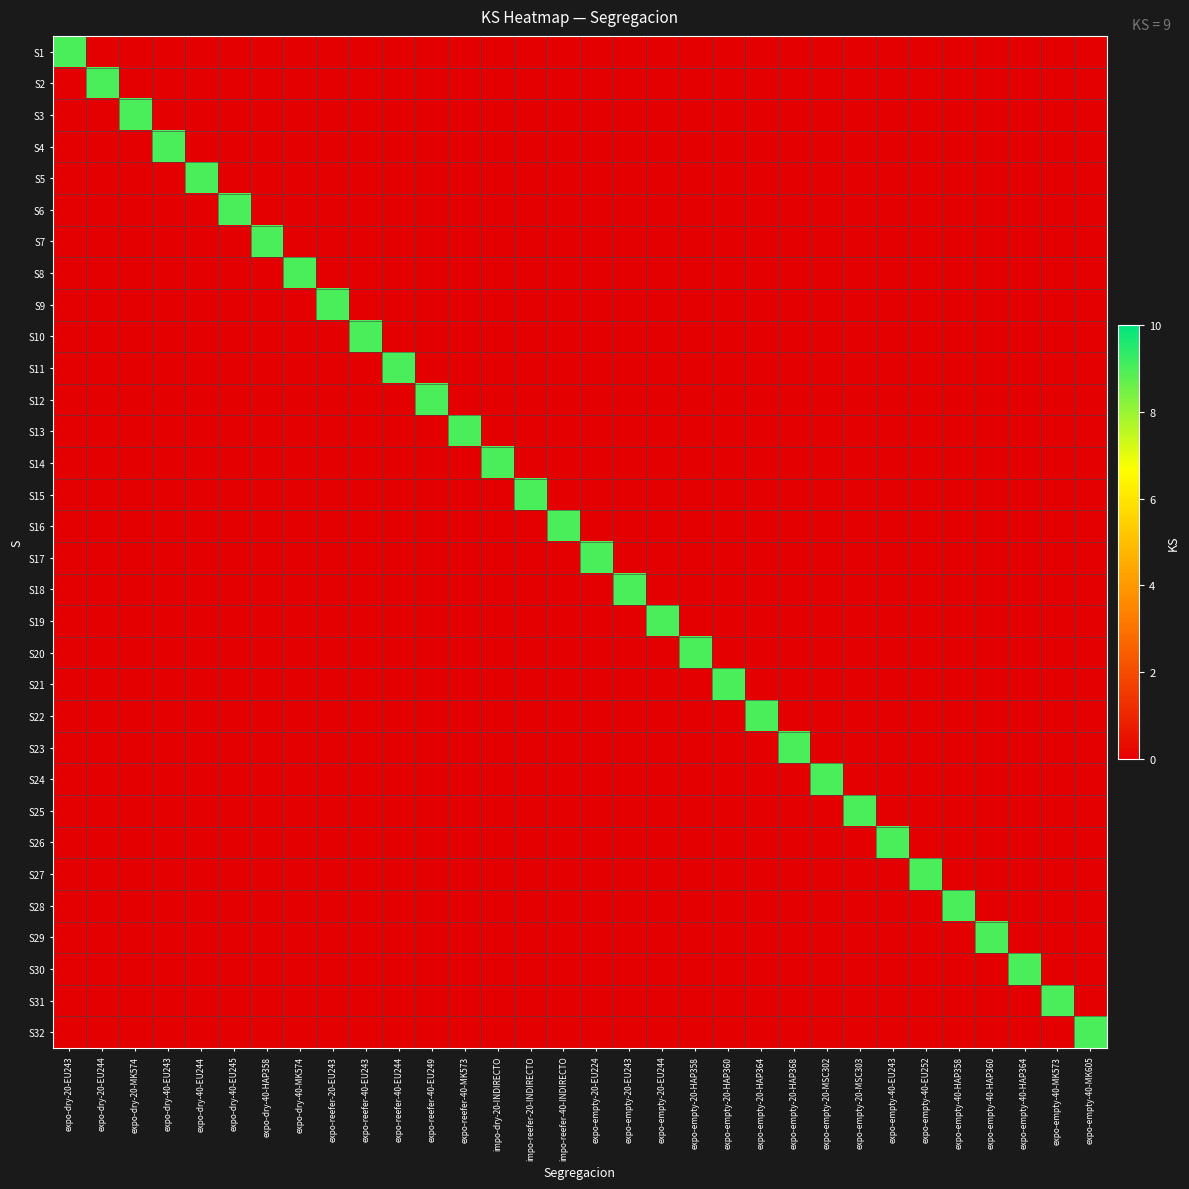

Reading left to right, extract all data points from this chart.

S1: expo-dry-20-EU243=9	expo-dry-20-EU244=0	expo-dry-20-MK574=0	expo-dry-40-EU243=0	expo-dry-40-EU244=0	expo-dry-40-EU245=0	expo-dry-40-HAP358=0	expo-dry-40-MK574=0	expo-reefer-20-EU243=0	expo-reefer-40-EU243=0	expo-reefer-40-EU244=0	expo-reefer-40-EU249=0	expo-reefer-40-MK573=0	impo-dry-20-INDIRECTO=0	impo-reefer-20-INDIRECTO=0	impo-reefer-40-INDIRECTO=0	expo-empty-20-EU224=0	expo-empty-20-EU243=0	expo-empty-20-EU244=0	expo-empty-20-HAP358=0	expo-empty-20-HAP360=0	expo-empty-20-HAP364=0	expo-empty-20-HAP368=0	expo-empty-20-MSC302=0	expo-empty-20-MSC303=0	expo-empty-40-EU243=0	expo-empty-40-EU252=0	expo-empty-40-HAP358=0	expo-empty-40-HAP360=0	expo-empty-40-HAP364=0	expo-empty-40-MK573=0	expo-empty-40-MK605=0
S2: expo-dry-20-EU243=0	expo-dry-20-EU244=9	expo-dry-20-MK574=0	expo-dry-40-EU243=0	expo-dry-40-EU244=0	expo-dry-40-EU245=0	expo-dry-40-HAP358=0	expo-dry-40-MK574=0	expo-reefer-20-EU243=0	expo-reefer-40-EU243=0	expo-reefer-40-EU244=0	expo-reefer-40-EU249=0	expo-reefer-40-MK573=0	impo-dry-20-INDIRECTO=0	impo-reefer-20-INDIRECTO=0	impo-reefer-40-INDIRECTO=0	expo-empty-20-EU224=0	expo-empty-20-EU243=0	expo-empty-20-EU244=0	expo-empty-20-HAP358=0	expo-empty-20-HAP360=0	expo-empty-20-HAP364=0	expo-empty-20-HAP368=0	expo-empty-20-MSC302=0	expo-empty-20-MSC303=0	expo-empty-40-EU243=0	expo-empty-40-EU252=0	expo-empty-40-HAP358=0	expo-empty-40-HAP360=0	expo-empty-40-HAP364=0	expo-empty-40-MK573=0	expo-empty-40-MK605=0
S3: expo-dry-20-EU243=0	expo-dry-20-EU244=0	expo-dry-20-MK574=9	expo-dry-40-EU243=0	expo-dry-40-EU244=0	expo-dry-40-EU245=0	expo-dry-40-HAP358=0	expo-dry-40-MK574=0	expo-reefer-20-EU243=0	expo-reefer-40-EU243=0	expo-reefer-40-EU244=0	expo-reefer-40-EU249=0	expo-reefer-40-MK573=0	impo-dry-20-INDIRECTO=0	impo-reefer-20-INDIRECTO=0	impo-reefer-40-INDIRECTO=0	expo-empty-20-EU224=0	expo-empty-20-EU243=0	expo-empty-20-EU244=0	expo-empty-20-HAP358=0	expo-empty-20-HAP360=0	expo-empty-20-HAP364=0	expo-empty-20-HAP368=0	expo-empty-20-MSC302=0	expo-empty-20-MSC303=0	expo-empty-40-EU243=0	expo-empty-40-EU252=0	expo-empty-40-HAP358=0	expo-empty-40-HAP360=0	expo-empty-40-HAP364=0	expo-empty-40-MK573=0	expo-empty-40-MK605=0
S4: expo-dry-20-EU243=0	expo-dry-20-EU244=0	expo-dry-20-MK574=0	expo-dry-40-EU243=9	expo-dry-40-EU244=0	expo-dry-40-EU245=0	expo-dry-40-HAP358=0	expo-dry-40-MK574=0	expo-reefer-20-EU243=0	expo-reefer-40-EU243=0	expo-reefer-40-EU244=0	expo-reefer-40-EU249=0	expo-reefer-40-MK573=0	impo-dry-20-INDIRECTO=0	impo-reefer-20-INDIRECTO=0	impo-reefer-40-INDIRECTO=0	expo-empty-20-EU224=0	expo-empty-20-EU243=0	expo-empty-20-EU244=0	expo-empty-20-HAP358=0	expo-empty-20-HAP360=0	expo-empty-20-HAP364=0	expo-empty-20-HAP368=0	expo-empty-20-MSC302=0	expo-empty-20-MSC303=0	expo-empty-40-EU243=0	expo-empty-40-EU252=0	expo-empty-40-HAP358=0	expo-empty-40-HAP360=0	expo-empty-40-HAP364=0	expo-empty-40-MK573=0	expo-empty-40-MK605=0
S5: expo-dry-20-EU243=0	expo-dry-20-EU244=0	expo-dry-20-MK574=0	expo-dry-40-EU243=0	expo-dry-40-EU244=9	expo-dry-40-EU245=0	expo-dry-40-HAP358=0	expo-dry-40-MK574=0	expo-reefer-20-EU243=0	expo-reefer-40-EU243=0	expo-reefer-40-EU244=0	expo-reefer-40-EU249=0	expo-reefer-40-MK573=0	impo-dry-20-INDIRECTO=0	impo-reefer-20-INDIRECTO=0	impo-reefer-40-INDIRECTO=0	expo-empty-20-EU224=0	expo-empty-20-EU243=0	expo-empty-20-EU244=0	expo-empty-20-HAP358=0	expo-empty-20-HAP360=0	expo-empty-20-HAP364=0	expo-empty-20-HAP368=0	expo-empty-20-MSC302=0	expo-empty-20-MSC303=0	expo-empty-40-EU243=0	expo-empty-40-EU252=0	expo-empty-40-HAP358=0	expo-empty-40-HAP360=0	expo-empty-40-HAP364=0	expo-empty-40-MK573=0	expo-empty-40-MK605=0
S6: expo-dry-20-EU243=0	expo-dry-20-EU244=0	expo-dry-20-MK574=0	expo-dry-40-EU243=0	expo-dry-40-EU244=0	expo-dry-40-EU245=9	expo-dry-40-HAP358=0	expo-dry-40-MK574=0	expo-reefer-20-EU243=0	expo-reefer-40-EU243=0	expo-reefer-40-EU244=0	expo-reefer-40-EU249=0	expo-reefer-40-MK573=0	impo-dry-20-INDIRECTO=0	impo-reefer-20-INDIRECTO=0	impo-reefer-40-INDIRECTO=0	expo-empty-20-EU224=0	expo-empty-20-EU243=0	expo-empty-20-EU244=0	expo-empty-20-HAP358=0	expo-empty-20-HAP360=0	expo-empty-20-HAP364=0	expo-empty-20-HAP368=0	expo-empty-20-MSC302=0	expo-empty-20-MSC303=0	expo-empty-40-EU243=0	expo-empty-40-EU252=0	expo-empty-40-HAP358=0	expo-empty-40-HAP360=0	expo-empty-40-HAP364=0	expo-empty-40-MK573=0	expo-empty-40-MK605=0
S7: expo-dry-20-EU243=0	expo-dry-20-EU244=0	expo-dry-20-MK574=0	expo-dry-40-EU243=0	expo-dry-40-EU244=0	expo-dry-40-EU245=0	expo-dry-40-HAP358=9	expo-dry-40-MK574=0	expo-reefer-20-EU243=0	expo-reefer-40-EU243=0	expo-reefer-40-EU244=0	expo-reefer-40-EU249=0	expo-reefer-40-MK573=0	impo-dry-20-INDIRECTO=0	impo-reefer-20-INDIRECTO=0	impo-reefer-40-INDIRECTO=0	expo-empty-20-EU224=0	expo-empty-20-EU243=0	expo-empty-20-EU244=0	expo-empty-20-HAP358=0	expo-empty-20-HAP360=0	expo-empty-20-HAP364=0	expo-empty-20-HAP368=0	expo-empty-20-MSC302=0	expo-empty-20-MSC303=0	expo-empty-40-EU243=0	expo-empty-40-EU252=0	expo-empty-40-HAP358=0	expo-empty-40-HAP360=0	expo-empty-40-HAP364=0	expo-empty-40-MK573=0	expo-empty-40-MK605=0
S8: expo-dry-20-EU243=0	expo-dry-20-EU244=0	expo-dry-20-MK574=0	expo-dry-40-EU243=0	expo-dry-40-EU244=0	expo-dry-40-EU245=0	expo-dry-40-HAP358=0	expo-dry-40-MK574=9	expo-reefer-20-EU243=0	expo-reefer-40-EU243=0	expo-reefer-40-EU244=0	expo-reefer-40-EU249=0	expo-reefer-40-MK573=0	impo-dry-20-INDIRECTO=0	impo-reefer-20-INDIRECTO=0	impo-reefer-40-INDIRECTO=0	expo-empty-20-EU224=0	expo-empty-20-EU243=0	expo-empty-20-EU244=0	expo-empty-20-HAP358=0	expo-empty-20-HAP360=0	expo-empty-20-HAP364=0	expo-empty-20-HAP368=0	expo-empty-20-MSC302=0	expo-empty-20-MSC303=0	expo-empty-40-EU243=0	expo-empty-40-EU252=0	expo-empty-40-HAP358=0	expo-empty-40-HAP360=0	expo-empty-40-HAP364=0	expo-empty-40-MK573=0	expo-empty-40-MK605=0
S9: expo-dry-20-EU243=0	expo-dry-20-EU244=0	expo-dry-20-MK574=0	expo-dry-40-EU243=0	expo-dry-40-EU244=0	expo-dry-40-EU245=0	expo-dry-40-HAP358=0	expo-dry-40-MK574=0	expo-reefer-20-EU243=9	expo-reefer-40-EU243=0	expo-reefer-40-EU244=0	expo-reefer-40-EU249=0	expo-reefer-40-MK573=0	impo-dry-20-INDIRECTO=0	impo-reefer-20-INDIRECTO=0	impo-reefer-40-INDIRECTO=0	expo-empty-20-EU224=0	expo-empty-20-EU243=0	expo-empty-20-EU244=0	expo-empty-20-HAP358=0	expo-empty-20-HAP360=0	expo-empty-20-HAP364=0	expo-empty-20-HAP368=0	expo-empty-20-MSC302=0	expo-empty-20-MSC303=0	expo-empty-40-EU243=0	expo-empty-40-EU252=0	expo-empty-40-HAP358=0	expo-empty-40-HAP360=0	expo-empty-40-HAP364=0	expo-empty-40-MK573=0	expo-empty-40-MK605=0
S10: expo-dry-20-EU243=0	expo-dry-20-EU244=0	expo-dry-20-MK574=0	expo-dry-40-EU243=0	expo-dry-40-EU244=0	expo-dry-40-EU245=0	expo-dry-40-HAP358=0	expo-dry-40-MK574=0	expo-reefer-20-EU243=0	expo-reefer-40-EU243=9	expo-reefer-40-EU244=0	expo-reefer-40-EU249=0	expo-reefer-40-MK573=0	impo-dry-20-INDIRECTO=0	impo-reefer-20-INDIRECTO=0	impo-reefer-40-INDIRECTO=0	expo-empty-20-EU224=0	expo-empty-20-EU243=0	expo-empty-20-EU244=0	expo-empty-20-HAP358=0	expo-empty-20-HAP360=0	expo-empty-20-HAP364=0	expo-empty-20-HAP368=0	expo-empty-20-MSC302=0	expo-empty-20-MSC303=0	expo-empty-40-EU243=0	expo-empty-40-EU252=0	expo-empty-40-HAP358=0	expo-empty-40-HAP360=0	expo-empty-40-HAP364=0	expo-empty-40-MK573=0	expo-empty-40-MK605=0
S11: expo-dry-20-EU243=0	expo-dry-20-EU244=0	expo-dry-20-MK574=0	expo-dry-40-EU243=0	expo-dry-40-EU244=0	expo-dry-40-EU245=0	expo-dry-40-HAP358=0	expo-dry-40-MK574=0	expo-reefer-20-EU243=0	expo-reefer-40-EU243=0	expo-reefer-40-EU244=9	expo-reefer-40-EU249=0	expo-reefer-40-MK573=0	impo-dry-20-INDIRECTO=0	impo-reefer-20-INDIRECTO=0	impo-reefer-40-INDIRECTO=0	expo-empty-20-EU224=0	expo-empty-20-EU243=0	expo-empty-20-EU244=0	expo-empty-20-HAP358=0	expo-empty-20-HAP360=0	expo-empty-20-HAP364=0	expo-empty-20-HAP368=0	expo-empty-20-MSC302=0	expo-empty-20-MSC303=0	expo-empty-40-EU243=0	expo-empty-40-EU252=0	expo-empty-40-HAP358=0	expo-empty-40-HAP360=0	expo-empty-40-HAP364=0	expo-empty-40-MK573=0	expo-empty-40-MK605=0
S12: expo-dry-20-EU243=0	expo-dry-20-EU244=0	expo-dry-20-MK574=0	expo-dry-40-EU243=0	expo-dry-40-EU244=0	expo-dry-40-EU245=0	expo-dry-40-HAP358=0	expo-dry-40-MK574=0	expo-reefer-20-EU243=0	expo-reefer-40-EU243=0	expo-reefer-40-EU244=0	expo-reefer-40-EU249=9	expo-reefer-40-MK573=0	impo-dry-20-INDIRECTO=0	impo-reefer-20-INDIRECTO=0	impo-reefer-40-INDIRECTO=0	expo-empty-20-EU224=0	expo-empty-20-EU243=0	expo-empty-20-EU244=0	expo-empty-20-HAP358=0	expo-empty-20-HAP360=0	expo-empty-20-HAP364=0	expo-empty-20-HAP368=0	expo-empty-20-MSC302=0	expo-empty-20-MSC303=0	expo-empty-40-EU243=0	expo-empty-40-EU252=0	expo-empty-40-HAP358=0	expo-empty-40-HAP360=0	expo-empty-40-HAP364=0	expo-empty-40-MK573=0	expo-empty-40-MK605=0
S13: expo-dry-20-EU243=0	expo-dry-20-EU244=0	expo-dry-20-MK574=0	expo-dry-40-EU243=0	expo-dry-40-EU244=0	expo-dry-40-EU245=0	expo-dry-40-HAP358=0	expo-dry-40-MK574=0	expo-reefer-20-EU243=0	expo-reefer-40-EU243=0	expo-reefer-40-EU244=0	expo-reefer-40-EU249=0	expo-reefer-40-MK573=9	impo-dry-20-INDIRECTO=0	impo-reefer-20-INDIRECTO=0	impo-reefer-40-INDIRECTO=0	expo-empty-20-EU224=0	expo-empty-20-EU243=0	expo-empty-20-EU244=0	expo-empty-20-HAP358=0	expo-empty-20-HAP360=0	expo-empty-20-HAP364=0	expo-empty-20-HAP368=0	expo-empty-20-MSC302=0	expo-empty-20-MSC303=0	expo-empty-40-EU243=0	expo-empty-40-EU252=0	expo-empty-40-HAP358=0	expo-empty-40-HAP360=0	expo-empty-40-HAP364=0	expo-empty-40-MK573=0	expo-empty-40-MK605=0
S14: expo-dry-20-EU243=0	expo-dry-20-EU244=0	expo-dry-20-MK574=0	expo-dry-40-EU243=0	expo-dry-40-EU244=0	expo-dry-40-EU245=0	expo-dry-40-HAP358=0	expo-dry-40-MK574=0	expo-reefer-20-EU243=0	expo-reefer-40-EU243=0	expo-reefer-40-EU244=0	expo-reefer-40-EU249=0	expo-reefer-40-MK573=0	impo-dry-20-INDIRECTO=9	impo-reefer-20-INDIRECTO=0	impo-reefer-40-INDIRECTO=0	expo-empty-20-EU224=0	expo-empty-20-EU243=0	expo-empty-20-EU244=0	expo-empty-20-HAP358=0	expo-empty-20-HAP360=0	expo-empty-20-HAP364=0	expo-empty-20-HAP368=0	expo-empty-20-MSC302=0	expo-empty-20-MSC303=0	expo-empty-40-EU243=0	expo-empty-40-EU252=0	expo-empty-40-HAP358=0	expo-empty-40-HAP360=0	expo-empty-40-HAP364=0	expo-empty-40-MK573=0	expo-empty-40-MK605=0
S15: expo-dry-20-EU243=0	expo-dry-20-EU244=0	expo-dry-20-MK574=0	expo-dry-40-EU243=0	expo-dry-40-EU244=0	expo-dry-40-EU245=0	expo-dry-40-HAP358=0	expo-dry-40-MK574=0	expo-reefer-20-EU243=0	expo-reefer-40-EU243=0	expo-reefer-40-EU244=0	expo-reefer-40-EU249=0	expo-reefer-40-MK573=0	impo-dry-20-INDIRECTO=0	impo-reefer-20-INDIRECTO=9	impo-reefer-40-INDIRECTO=0	expo-empty-20-EU224=0	expo-empty-20-EU243=0	expo-empty-20-EU244=0	expo-empty-20-HAP358=0	expo-empty-20-HAP360=0	expo-empty-20-HAP364=0	expo-empty-20-HAP368=0	expo-empty-20-MSC302=0	expo-empty-20-MSC303=0	expo-empty-40-EU243=0	expo-empty-40-EU252=0	expo-empty-40-HAP358=0	expo-empty-40-HAP360=0	expo-empty-40-HAP364=0	expo-empty-40-MK573=0	expo-empty-40-MK605=0
S16: expo-dry-20-EU243=0	expo-dry-20-EU244=0	expo-dry-20-MK574=0	expo-dry-40-EU243=0	expo-dry-40-EU244=0	expo-dry-40-EU245=0	expo-dry-40-HAP358=0	expo-dry-40-MK574=0	expo-reefer-20-EU243=0	expo-reefer-40-EU243=0	expo-reefer-40-EU244=0	expo-reefer-40-EU249=0	expo-reefer-40-MK573=0	impo-dry-20-INDIRECTO=0	impo-reefer-20-INDIRECTO=0	impo-reefer-40-INDIRECTO=9	expo-empty-20-EU224=0	expo-empty-20-EU243=0	expo-empty-20-EU244=0	expo-empty-20-HAP358=0	expo-empty-20-HAP360=0	expo-empty-20-HAP364=0	expo-empty-20-HAP368=0	expo-empty-20-MSC302=0	expo-empty-20-MSC303=0	expo-empty-40-EU243=0	expo-empty-40-EU252=0	expo-empty-40-HAP358=0	expo-empty-40-HAP360=0	expo-empty-40-HAP364=0	expo-empty-40-MK573=0	expo-empty-40-MK605=0
S17: expo-dry-20-EU243=0	expo-dry-20-EU244=0	expo-dry-20-MK574=0	expo-dry-40-EU243=0	expo-dry-40-EU244=0	expo-dry-40-EU245=0	expo-dry-40-HAP358=0	expo-dry-40-MK574=0	expo-reefer-20-EU243=0	expo-reefer-40-EU243=0	expo-reefer-40-EU244=0	expo-reefer-40-EU249=0	expo-reefer-40-MK573=0	impo-dry-20-INDIRECTO=0	impo-reefer-20-INDIRECTO=0	impo-reefer-40-INDIRECTO=0	expo-empty-20-EU224=9	expo-empty-20-EU243=0	expo-empty-20-EU244=0	expo-empty-20-HAP358=0	expo-empty-20-HAP360=0	expo-empty-20-HAP364=0	expo-empty-20-HAP368=0	expo-empty-20-MSC302=0	expo-empty-20-MSC303=0	expo-empty-40-EU243=0	expo-empty-40-EU252=0	expo-empty-40-HAP358=0	expo-empty-40-HAP360=0	expo-empty-40-HAP364=0	expo-empty-40-MK573=0	expo-empty-40-MK605=0
S18: expo-dry-20-EU243=0	expo-dry-20-EU244=0	expo-dry-20-MK574=0	expo-dry-40-EU243=0	expo-dry-40-EU244=0	expo-dry-40-EU245=0	expo-dry-40-HAP358=0	expo-dry-40-MK574=0	expo-reefer-20-EU243=0	expo-reefer-40-EU243=0	expo-reefer-40-EU244=0	expo-reefer-40-EU249=0	expo-reefer-40-MK573=0	impo-dry-20-INDIRECTO=0	impo-reefer-20-INDIRECTO=0	impo-reefer-40-INDIRECTO=0	expo-empty-20-EU224=0	expo-empty-20-EU243=9	expo-empty-20-EU244=0	expo-empty-20-HAP358=0	expo-empty-20-HAP360=0	expo-empty-20-HAP364=0	expo-empty-20-HAP368=0	expo-empty-20-MSC302=0	expo-empty-20-MSC303=0	expo-empty-40-EU243=0	expo-empty-40-EU252=0	expo-empty-40-HAP358=0	expo-empty-40-HAP360=0	expo-empty-40-HAP364=0	expo-empty-40-MK573=0	expo-empty-40-MK605=0
S19: expo-dry-20-EU243=0	expo-dry-20-EU244=0	expo-dry-20-MK574=0	expo-dry-40-EU243=0	expo-dry-40-EU244=0	expo-dry-40-EU245=0	expo-dry-40-HAP358=0	expo-dry-40-MK574=0	expo-reefer-20-EU243=0	expo-reefer-40-EU243=0	expo-reefer-40-EU244=0	expo-reefer-40-EU249=0	expo-reefer-40-MK573=0	impo-dry-20-INDIRECTO=0	impo-reefer-20-INDIRECTO=0	impo-reefer-40-INDIRECTO=0	expo-empty-20-EU224=0	expo-empty-20-EU243=0	expo-empty-20-EU244=9	expo-empty-20-HAP358=0	expo-empty-20-HAP360=0	expo-empty-20-HAP364=0	expo-empty-20-HAP368=0	expo-empty-20-MSC302=0	expo-empty-20-MSC303=0	expo-empty-40-EU243=0	expo-empty-40-EU252=0	expo-empty-40-HAP358=0	expo-empty-40-HAP360=0	expo-empty-40-HAP364=0	expo-empty-40-MK573=0	expo-empty-40-MK605=0
S20: expo-dry-20-EU243=0	expo-dry-20-EU244=0	expo-dry-20-MK574=0	expo-dry-40-EU243=0	expo-dry-40-EU244=0	expo-dry-40-EU245=0	expo-dry-40-HAP358=0	expo-dry-40-MK574=0	expo-reefer-20-EU243=0	expo-reefer-40-EU243=0	expo-reefer-40-EU244=0	expo-reefer-40-EU249=0	expo-reefer-40-MK573=0	impo-dry-20-INDIRECTO=0	impo-reefer-20-INDIRECTO=0	impo-reefer-40-INDIRECTO=0	expo-empty-20-EU224=0	expo-empty-20-EU243=0	expo-empty-20-EU244=0	expo-empty-20-HAP358=9	expo-empty-20-HAP360=0	expo-empty-20-HAP364=0	expo-empty-20-HAP368=0	expo-empty-20-MSC302=0	expo-empty-20-MSC303=0	expo-empty-40-EU243=0	expo-empty-40-EU252=0	expo-empty-40-HAP358=0	expo-empty-40-HAP360=0	expo-empty-40-HAP364=0	expo-empty-40-MK573=0	expo-empty-40-MK605=0
S21: expo-dry-20-EU243=0	expo-dry-20-EU244=0	expo-dry-20-MK574=0	expo-dry-40-EU243=0	expo-dry-40-EU244=0	expo-dry-40-EU245=0	expo-dry-40-HAP358=0	expo-dry-40-MK574=0	expo-reefer-20-EU243=0	expo-reefer-40-EU243=0	expo-reefer-40-EU244=0	expo-reefer-40-EU249=0	expo-reefer-40-MK573=0	impo-dry-20-INDIRECTO=0	impo-reefer-20-INDIRECTO=0	impo-reefer-40-INDIRECTO=0	expo-empty-20-EU224=0	expo-empty-20-EU243=0	expo-empty-20-EU244=0	expo-empty-20-HAP358=0	expo-empty-20-HAP360=9	expo-empty-20-HAP364=0	expo-empty-20-HAP368=0	expo-empty-20-MSC302=0	expo-empty-20-MSC303=0	expo-empty-40-EU243=0	expo-empty-40-EU252=0	expo-empty-40-HAP358=0	expo-empty-40-HAP360=0	expo-empty-40-HAP364=0	expo-empty-40-MK573=0	expo-empty-40-MK605=0
S22: expo-dry-20-EU243=0	expo-dry-20-EU244=0	expo-dry-20-MK574=0	expo-dry-40-EU243=0	expo-dry-40-EU244=0	expo-dry-40-EU245=0	expo-dry-40-HAP358=0	expo-dry-40-MK574=0	expo-reefer-20-EU243=0	expo-reefer-40-EU243=0	expo-reefer-40-EU244=0	expo-reefer-40-EU249=0	expo-reefer-40-MK573=0	impo-dry-20-INDIRECTO=0	impo-reefer-20-INDIRECTO=0	impo-reefer-40-INDIRECTO=0	expo-empty-20-EU224=0	expo-empty-20-EU243=0	expo-empty-20-EU244=0	expo-empty-20-HAP358=0	expo-empty-20-HAP360=0	expo-empty-20-HAP364=9	expo-empty-20-HAP368=0	expo-empty-20-MSC302=0	expo-empty-20-MSC303=0	expo-empty-40-EU243=0	expo-empty-40-EU252=0	expo-empty-40-HAP358=0	expo-empty-40-HAP360=0	expo-empty-40-HAP364=0	expo-empty-40-MK573=0	expo-empty-40-MK605=0
S23: expo-dry-20-EU243=0	expo-dry-20-EU244=0	expo-dry-20-MK574=0	expo-dry-40-EU243=0	expo-dry-40-EU244=0	expo-dry-40-EU245=0	expo-dry-40-HAP358=0	expo-dry-40-MK574=0	expo-reefer-20-EU243=0	expo-reefer-40-EU243=0	expo-reefer-40-EU244=0	expo-reefer-40-EU249=0	expo-reefer-40-MK573=0	impo-dry-20-INDIRECTO=0	impo-reefer-20-INDIRECTO=0	impo-reefer-40-INDIRECTO=0	expo-empty-20-EU224=0	expo-empty-20-EU243=0	expo-empty-20-EU244=0	expo-empty-20-HAP358=0	expo-empty-20-HAP360=0	expo-empty-20-HAP364=0	expo-empty-20-HAP368=9	expo-empty-20-MSC302=0	expo-empty-20-MSC303=0	expo-empty-40-EU243=0	expo-empty-40-EU252=0	expo-empty-40-HAP358=0	expo-empty-40-HAP360=0	expo-empty-40-HAP364=0	expo-empty-40-MK573=0	expo-empty-40-MK605=0
S24: expo-dry-20-EU243=0	expo-dry-20-EU244=0	expo-dry-20-MK574=0	expo-dry-40-EU243=0	expo-dry-40-EU244=0	expo-dry-40-EU245=0	expo-dry-40-HAP358=0	expo-dry-40-MK574=0	expo-reefer-20-EU243=0	expo-reefer-40-EU243=0	expo-reefer-40-EU244=0	expo-reefer-40-EU249=0	expo-reefer-40-MK573=0	impo-dry-20-INDIRECTO=0	impo-reefer-20-INDIRECTO=0	impo-reefer-40-INDIRECTO=0	expo-empty-20-EU224=0	expo-empty-20-EU243=0	expo-empty-20-EU244=0	expo-empty-20-HAP358=0	expo-empty-20-HAP360=0	expo-empty-20-HAP364=0	expo-empty-20-HAP368=0	expo-empty-20-MSC302=9	expo-empty-20-MSC303=0	expo-empty-40-EU243=0	expo-empty-40-EU252=0	expo-empty-40-HAP358=0	expo-empty-40-HAP360=0	expo-empty-40-HAP364=0	expo-empty-40-MK573=0	expo-empty-40-MK605=0
S25: expo-dry-20-EU243=0	expo-dry-20-EU244=0	expo-dry-20-MK574=0	expo-dry-40-EU243=0	expo-dry-40-EU244=0	expo-dry-40-EU245=0	expo-dry-40-HAP358=0	expo-dry-40-MK574=0	expo-reefer-20-EU243=0	expo-reefer-40-EU243=0	expo-reefer-40-EU244=0	expo-reefer-40-EU249=0	expo-reefer-40-MK573=0	impo-dry-20-INDIRECTO=0	impo-reefer-20-INDIRECTO=0	impo-reefer-40-INDIRECTO=0	expo-empty-20-EU224=0	expo-empty-20-EU243=0	expo-empty-20-EU244=0	expo-empty-20-HAP358=0	expo-empty-20-HAP360=0	expo-empty-20-HAP364=0	expo-empty-20-HAP368=0	expo-empty-20-MSC302=0	expo-empty-20-MSC303=9	expo-empty-40-EU243=0	expo-empty-40-EU252=0	expo-empty-40-HAP358=0	expo-empty-40-HAP360=0	expo-empty-40-HAP364=0	expo-empty-40-MK573=0	expo-empty-40-MK605=0
S26: expo-dry-20-EU243=0	expo-dry-20-EU244=0	expo-dry-20-MK574=0	expo-dry-40-EU243=0	expo-dry-40-EU244=0	expo-dry-40-EU245=0	expo-dry-40-HAP358=0	expo-dry-40-MK574=0	expo-reefer-20-EU243=0	expo-reefer-40-EU243=0	expo-reefer-40-EU244=0	expo-reefer-40-EU249=0	expo-reefer-40-MK573=0	impo-dry-20-INDIRECTO=0	impo-reefer-20-INDIRECTO=0	impo-reefer-40-INDIRECTO=0	expo-empty-20-EU224=0	expo-empty-20-EU243=0	expo-empty-20-EU244=0	expo-empty-20-HAP358=0	expo-empty-20-HAP360=0	expo-empty-20-HAP364=0	expo-empty-20-HAP368=0	expo-empty-20-MSC302=0	expo-empty-20-MSC303=0	expo-empty-40-EU243=9	expo-empty-40-EU252=0	expo-empty-40-HAP358=0	expo-empty-40-HAP360=0	expo-empty-40-HAP364=0	expo-empty-40-MK573=0	expo-empty-40-MK605=0
S27: expo-dry-20-EU243=0	expo-dry-20-EU244=0	expo-dry-20-MK574=0	expo-dry-40-EU243=0	expo-dry-40-EU244=0	expo-dry-40-EU245=0	expo-dry-40-HAP358=0	expo-dry-40-MK574=0	expo-reefer-20-EU243=0	expo-reefer-40-EU243=0	expo-reefer-40-EU244=0	expo-reefer-40-EU249=0	expo-reefer-40-MK573=0	impo-dry-20-INDIRECTO=0	impo-reefer-20-INDIRECTO=0	impo-reefer-40-INDIRECTO=0	expo-empty-20-EU224=0	expo-empty-20-EU243=0	expo-empty-20-EU244=0	expo-empty-20-HAP358=0	expo-empty-20-HAP360=0	expo-empty-20-HAP364=0	expo-empty-20-HAP368=0	expo-empty-20-MSC302=0	expo-empty-20-MSC303=0	expo-empty-40-EU243=0	expo-empty-40-EU252=9	expo-empty-40-HAP358=0	expo-empty-40-HAP360=0	expo-empty-40-HAP364=0	expo-empty-40-MK573=0	expo-empty-40-MK605=0
S28: expo-dry-20-EU243=0	expo-dry-20-EU244=0	expo-dry-20-MK574=0	expo-dry-40-EU243=0	expo-dry-40-EU244=0	expo-dry-40-EU245=0	expo-dry-40-HAP358=0	expo-dry-40-MK574=0	expo-reefer-20-EU243=0	expo-reefer-40-EU243=0	expo-reefer-40-EU244=0	expo-reefer-40-EU249=0	expo-reefer-40-MK573=0	impo-dry-20-INDIRECTO=0	impo-reefer-20-INDIRECTO=0	impo-reefer-40-INDIRECTO=0	expo-empty-20-EU224=0	expo-empty-20-EU243=0	expo-empty-20-EU244=0	expo-empty-20-HAP358=0	expo-empty-20-HAP360=0	expo-empty-20-HAP364=0	expo-empty-20-HAP368=0	expo-empty-20-MSC302=0	expo-empty-20-MSC303=0	expo-empty-40-EU243=0	expo-empty-40-EU252=0	expo-empty-40-HAP358=9	expo-empty-40-HAP360=0	expo-empty-40-HAP364=0	expo-empty-40-MK573=0	expo-empty-40-MK605=0
S29: expo-dry-20-EU243=0	expo-dry-20-EU244=0	expo-dry-20-MK574=0	expo-dry-40-EU243=0	expo-dry-40-EU244=0	expo-dry-40-EU245=0	expo-dry-40-HAP358=0	expo-dry-40-MK574=0	expo-reefer-20-EU243=0	expo-reefer-40-EU243=0	expo-reefer-40-EU244=0	expo-reefer-40-EU249=0	expo-reefer-40-MK573=0	impo-dry-20-INDIRECTO=0	impo-reefer-20-INDIRECTO=0	impo-reefer-40-INDIRECTO=0	expo-empty-20-EU224=0	expo-empty-20-EU243=0	expo-empty-20-EU244=0	expo-empty-20-HAP358=0	expo-empty-20-HAP360=0	expo-empty-20-HAP364=0	expo-empty-20-HAP368=0	expo-empty-20-MSC302=0	expo-empty-20-MSC303=0	expo-empty-40-EU243=0	expo-empty-40-EU252=0	expo-empty-40-HAP358=0	expo-empty-40-HAP360=9	expo-empty-40-HAP364=0	expo-empty-40-MK573=0	expo-empty-40-MK605=0
S30: expo-dry-20-EU243=0	expo-dry-20-EU244=0	expo-dry-20-MK574=0	expo-dry-40-EU243=0	expo-dry-40-EU244=0	expo-dry-40-EU245=0	expo-dry-40-HAP358=0	expo-dry-40-MK574=0	expo-reefer-20-EU243=0	expo-reefer-40-EU243=0	expo-reefer-40-EU244=0	expo-reefer-40-EU249=0	expo-reefer-40-MK573=0	impo-dry-20-INDIRECTO=0	impo-reefer-20-INDIRECTO=0	impo-reefer-40-INDIRECTO=0	expo-empty-20-EU224=0	expo-empty-20-EU243=0	expo-empty-20-EU244=0	expo-empty-20-HAP358=0	expo-empty-20-HAP360=0	expo-empty-20-HAP364=0	expo-empty-20-HAP368=0	expo-empty-20-MSC302=0	expo-empty-20-MSC303=0	expo-empty-40-EU243=0	expo-empty-40-EU252=0	expo-empty-40-HAP358=0	expo-empty-40-HAP360=0	expo-empty-40-HAP364=9	expo-empty-40-MK573=0	expo-empty-40-MK605=0
S31: expo-dry-20-EU243=0	expo-dry-20-EU244=0	expo-dry-20-MK574=0	expo-dry-40-EU243=0	expo-dry-40-EU244=0	expo-dry-40-EU245=0	expo-dry-40-HAP358=0	expo-dry-40-MK574=0	expo-reefer-20-EU243=0	expo-reefer-40-EU243=0	expo-reefer-40-EU244=0	expo-reefer-40-EU249=0	expo-reefer-40-MK573=0	impo-dry-20-INDIRECTO=0	impo-reefer-20-INDIRECTO=0	impo-reefer-40-INDIRECTO=0	expo-empty-20-EU224=0	expo-empty-20-EU243=0	expo-empty-20-EU244=0	expo-empty-20-HAP358=0	expo-empty-20-HAP360=0	expo-empty-20-HAP364=0	expo-empty-20-HAP368=0	expo-empty-20-MSC302=0	expo-empty-20-MSC303=0	expo-empty-40-EU243=0	expo-empty-40-EU252=0	expo-empty-40-HAP358=0	expo-empty-40-HAP360=0	expo-empty-40-HAP364=0	expo-empty-40-MK573=9	expo-empty-40-MK605=0
S32: expo-dry-20-EU243=0	expo-dry-20-EU244=0	expo-dry-20-MK574=0	expo-dry-40-EU243=0	expo-dry-40-EU244=0	expo-dry-40-EU245=0	expo-dry-40-HAP358=0	expo-dry-40-MK574=0	expo-reefer-20-EU243=0	expo-reefer-40-EU243=0	expo-reefer-40-EU244=0	expo-reefer-40-EU249=0	expo-reefer-40-MK573=0	impo-dry-20-INDIRECTO=0	impo-reefer-20-INDIRECTO=0	impo-reefer-40-INDIRECTO=0	expo-empty-20-EU224=0	expo-empty-20-EU243=0	expo-empty-20-EU244=0	expo-empty-20-HAP358=0	expo-empty-20-HAP360=0	expo-empty-20-HAP364=0	expo-empty-20-HAP368=0	expo-empty-20-MSC302=0	expo-empty-20-MSC303=0	expo-empty-40-EU243=0	expo-empty-40-EU252=0	expo-empty-40-HAP358=0	expo-empty-40-HAP360=0	expo-empty-40-HAP364=0	expo-empty-40-MK573=0	expo-empty-40-MK605=9